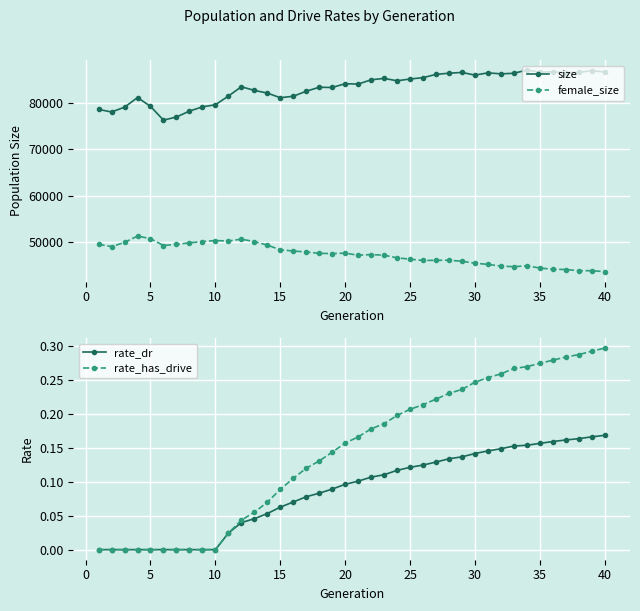

True or false: size and rate_dr cross at least once.

False